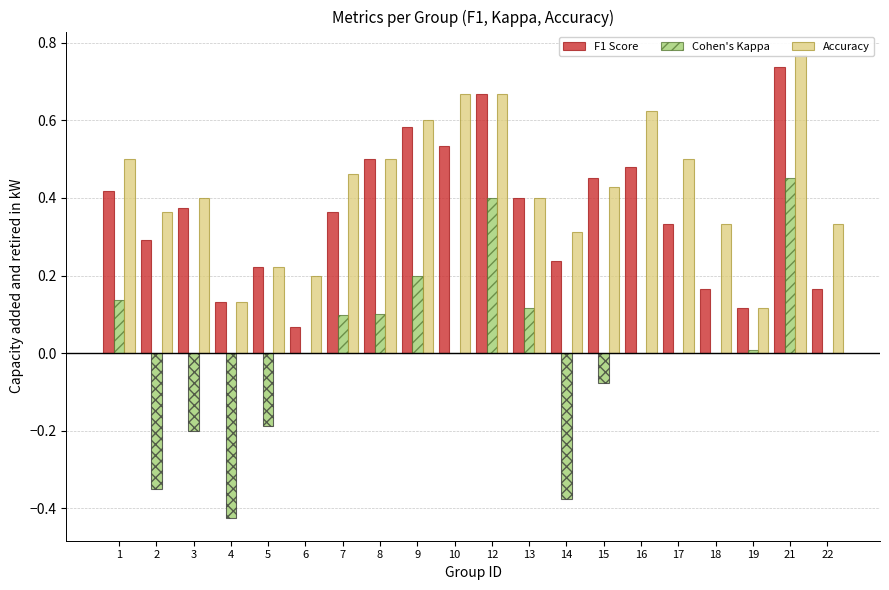

At which category is the sum across all series the highest?

21